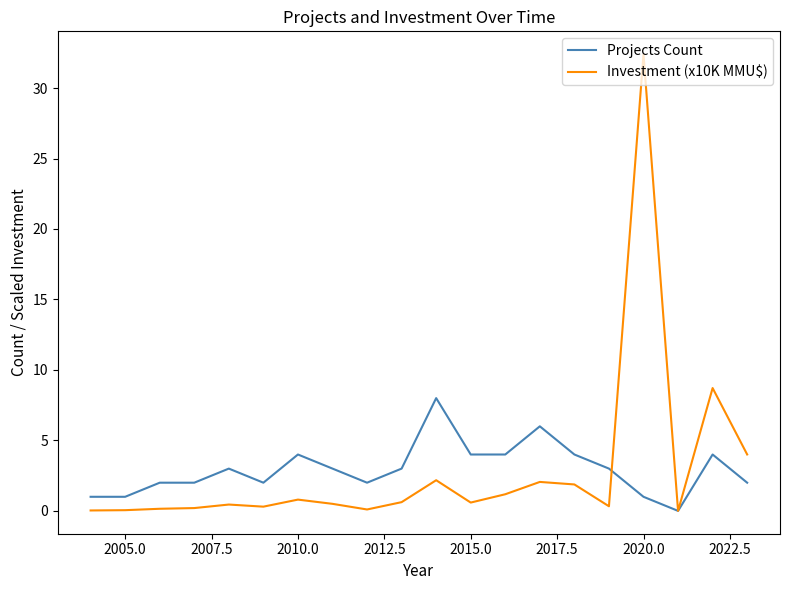

Rank the series by their maximum value, from lowest to highest.

Projects Count, Investment (x10K MMU$)